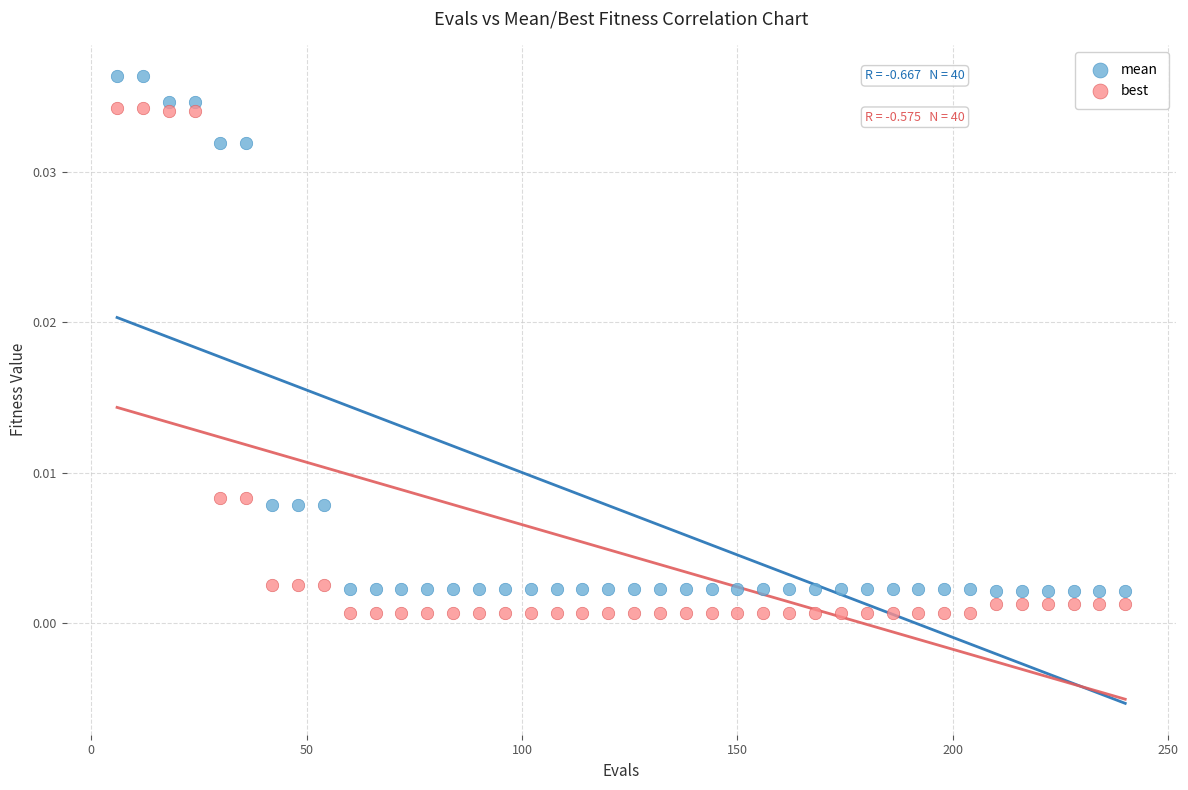

Which series reaches the maximum Y coordinate?

mean